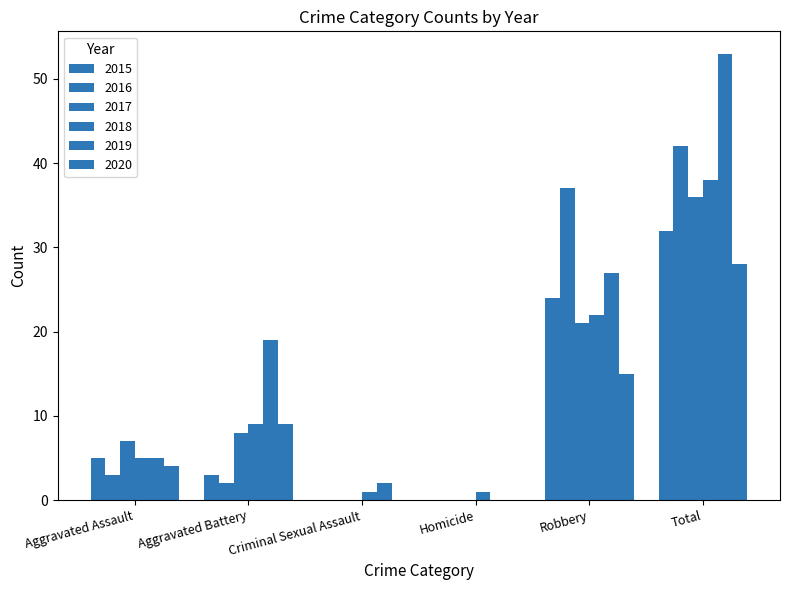

What is the label of the 1st bar from the left?

Aggravated Assault